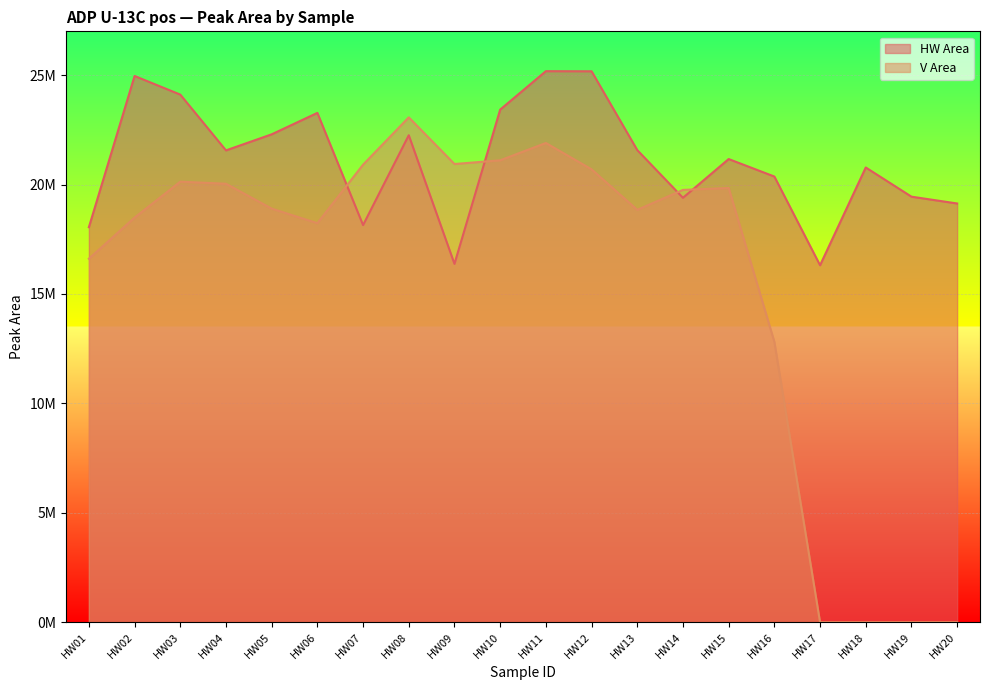

Which has a higher value, HW20 or HW05?

HW05